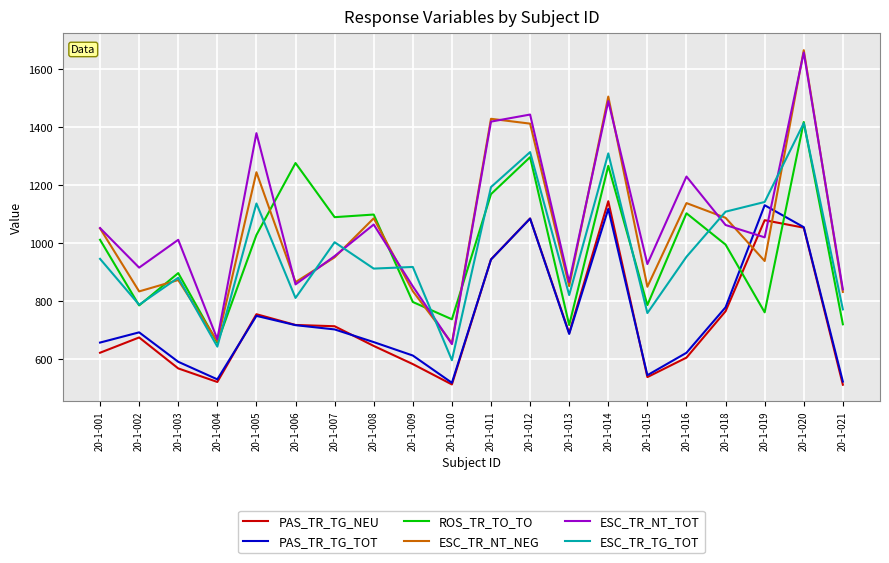

What are all the series names shown in the legend?

PAS_TR_TG_NEU, PAS_TR_TG_TOT, ROS_TR_TO_TO, ESC_TR_NT_NEG, ESC_TR_NT_TOT, ESC_TR_TG_TOT